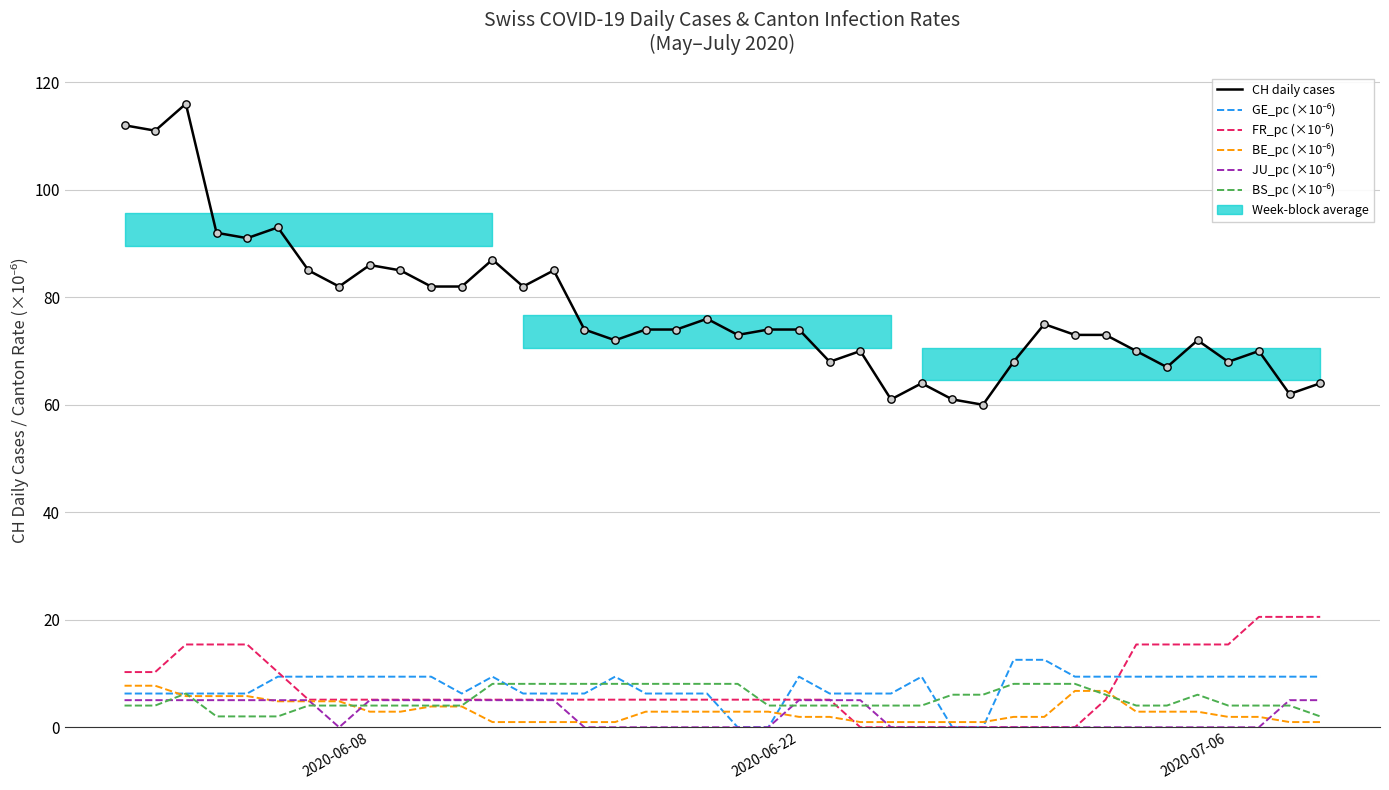

Which series contains the lowest Y value?

GE_pc (×10⁻⁶)